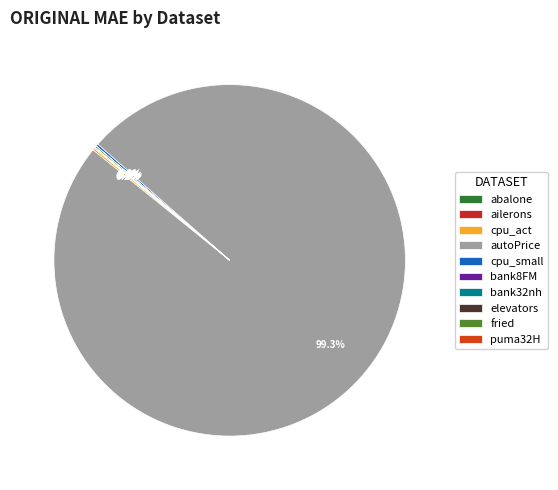

To the nearest percent, what is the difference between the largest and smallest slice percentages?

99%